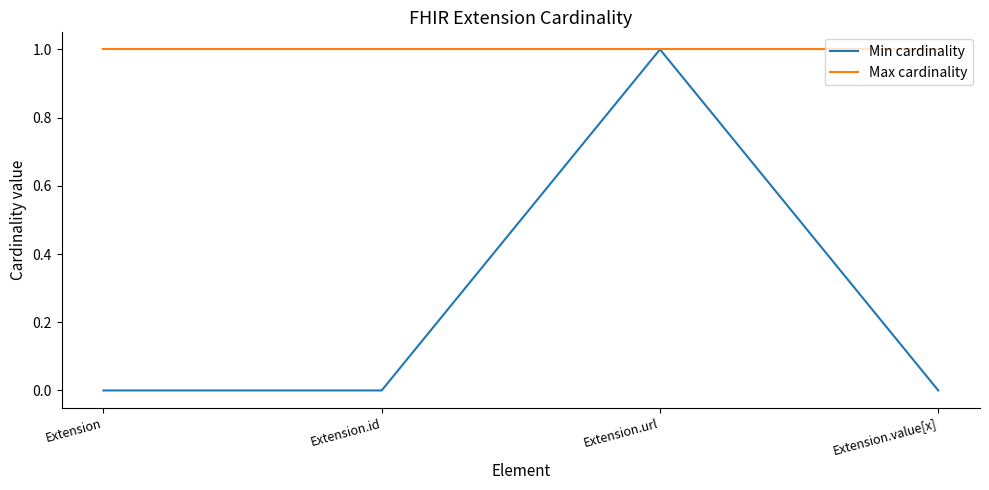

Is the value of Max cardinality at Extension.url greater than the value of Min cardinality at Extension.value[x]?

Yes